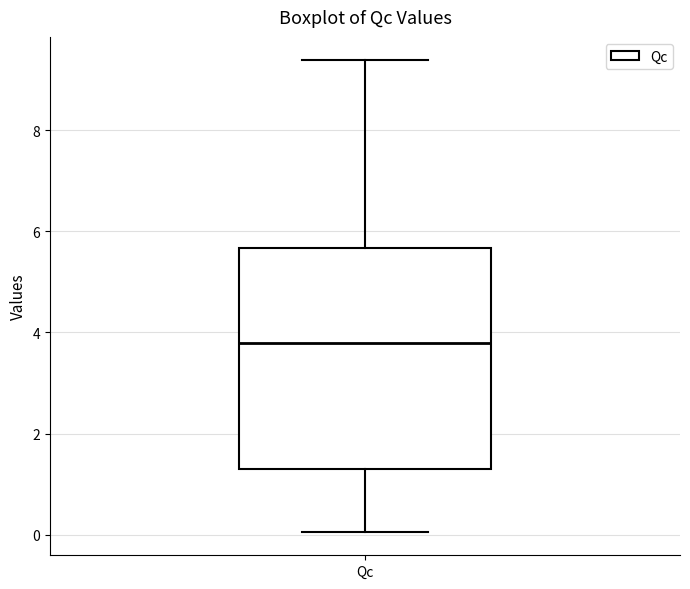

Read this box plot against the y-axis: the position of the median line, the range covered by the box, and the ends of both whiskers. The values are not printed on the chart, so give them approximately, as read against the axis.

median 3.8, box 1.2 to 5.6, whiskers 0.0 to 9.4